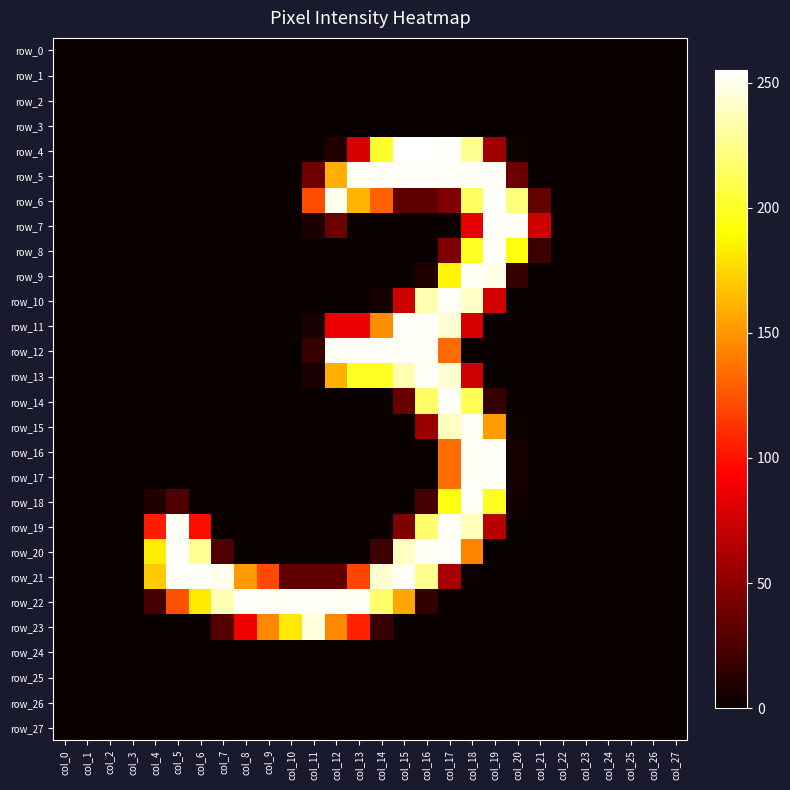

At which label is row_16 closest to 126?

col_17